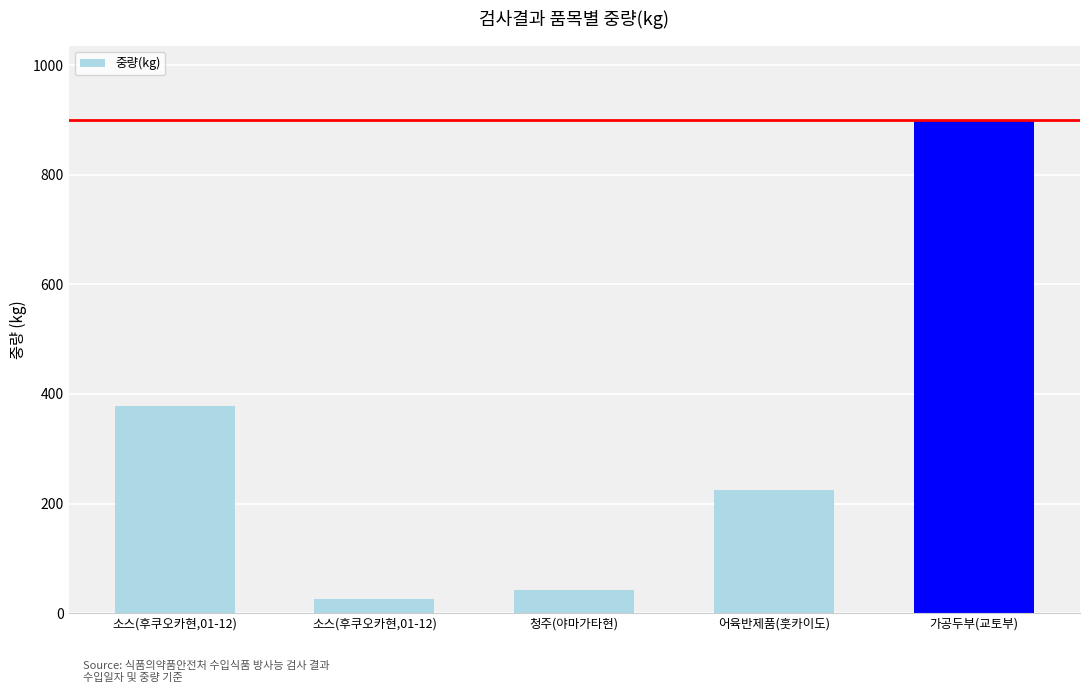

How many bars are there in total?

5